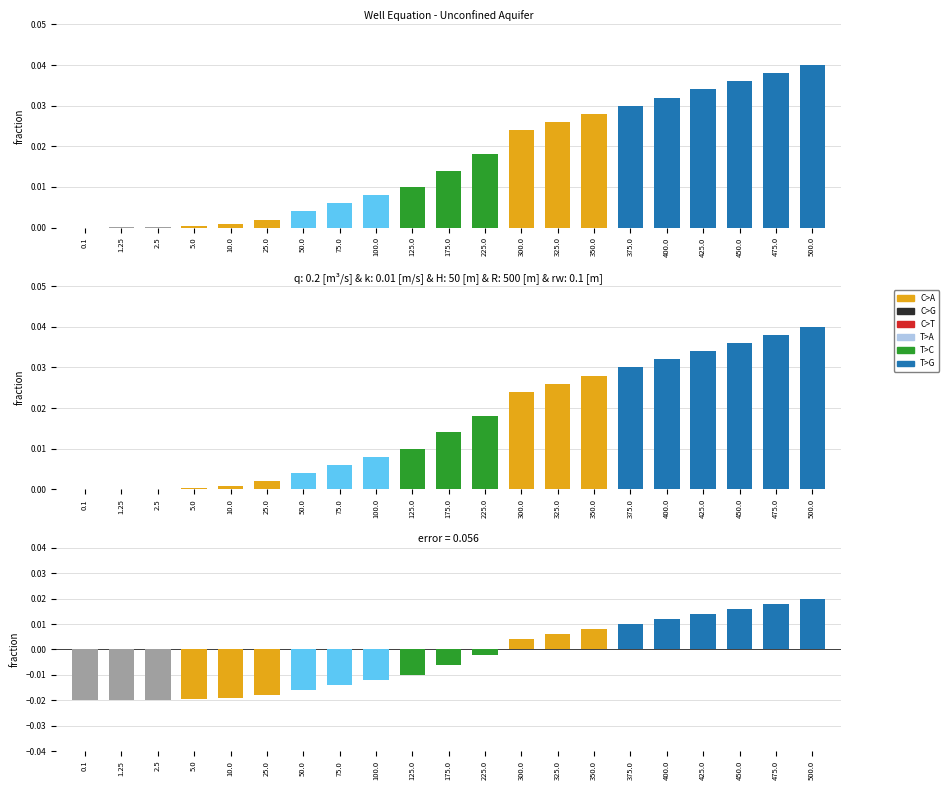

Does the chart contain stacked bars?

No